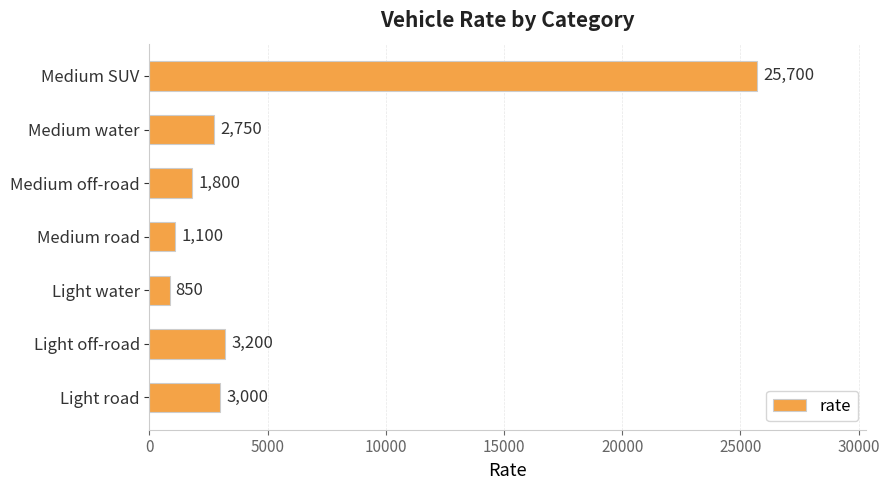

What is the greatest value displayed?

25700